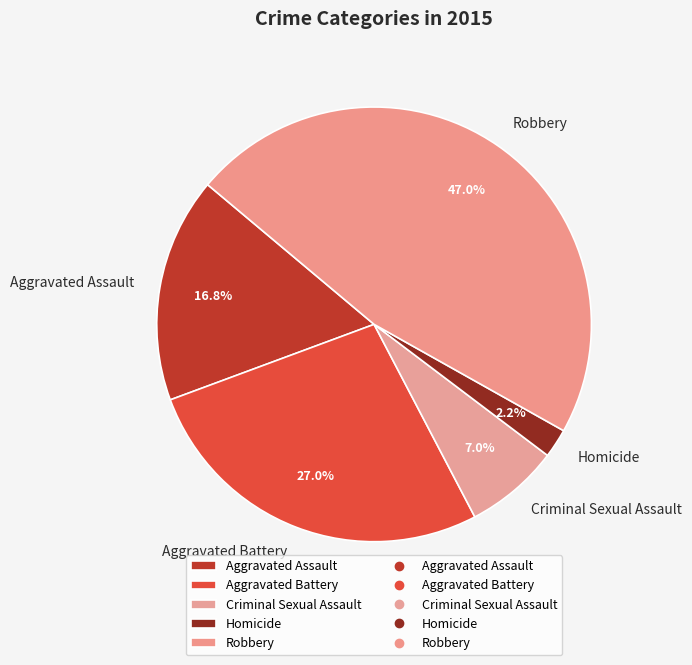

The Aggravated Battery slice represents 16% of the pie. True or false?

False